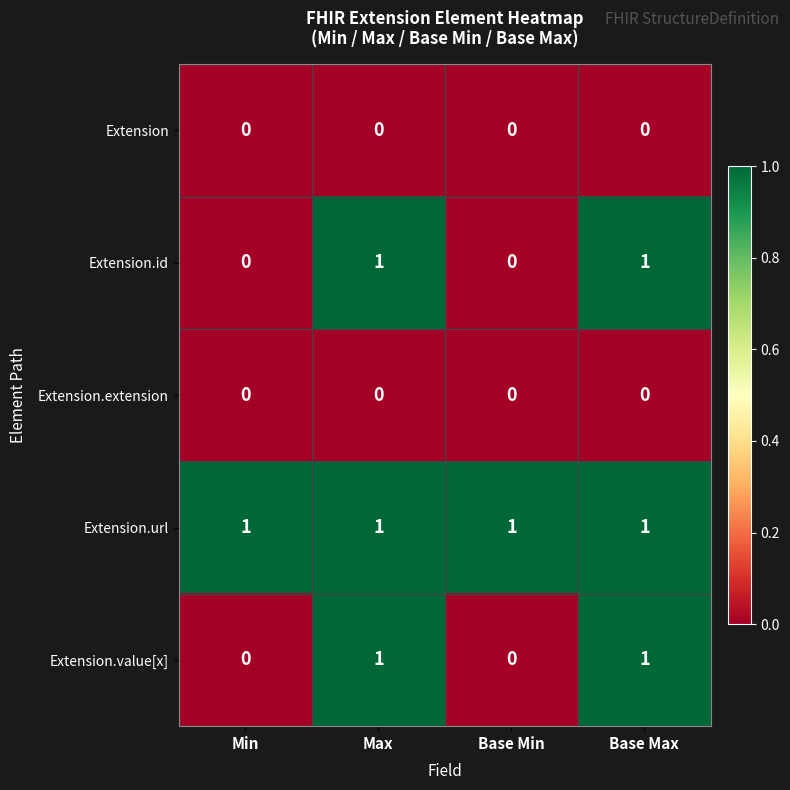

True or false: Extension.value[x] has a value of 2 at Max.

False